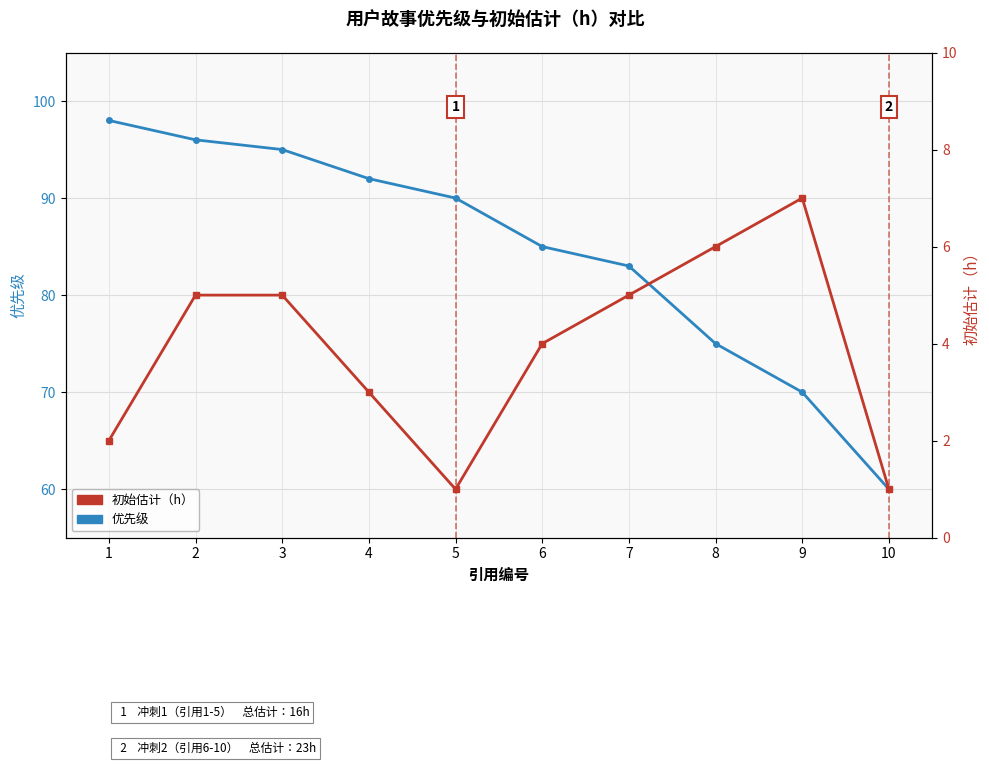

The value of 优先级 at 9 is 70. True or false?

True